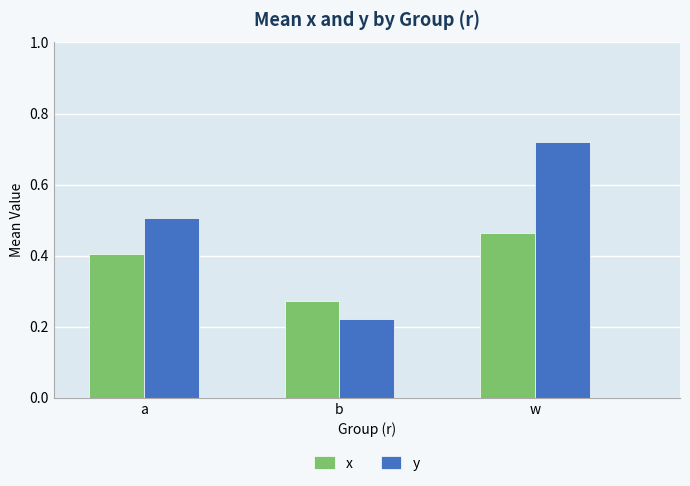

Where is x nearest to the value 0?

b